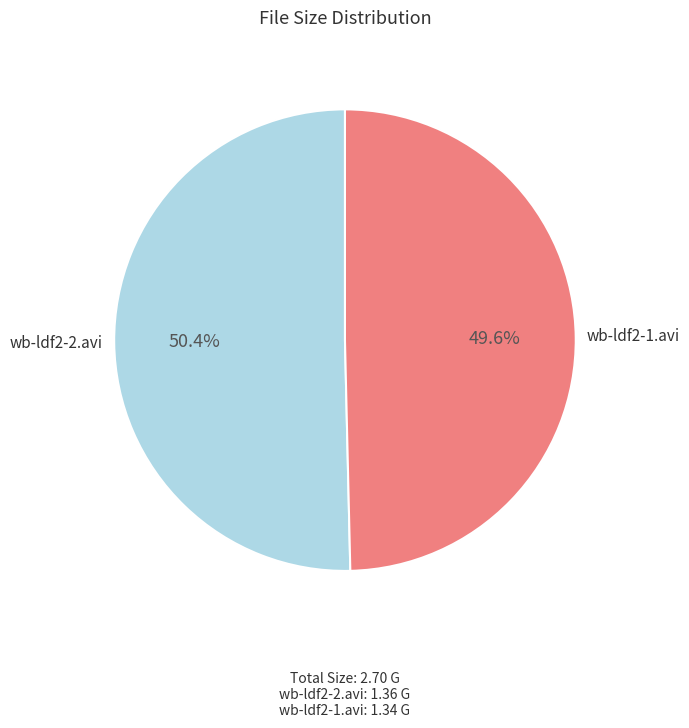

Is there a majority slice in this chart?

Yes